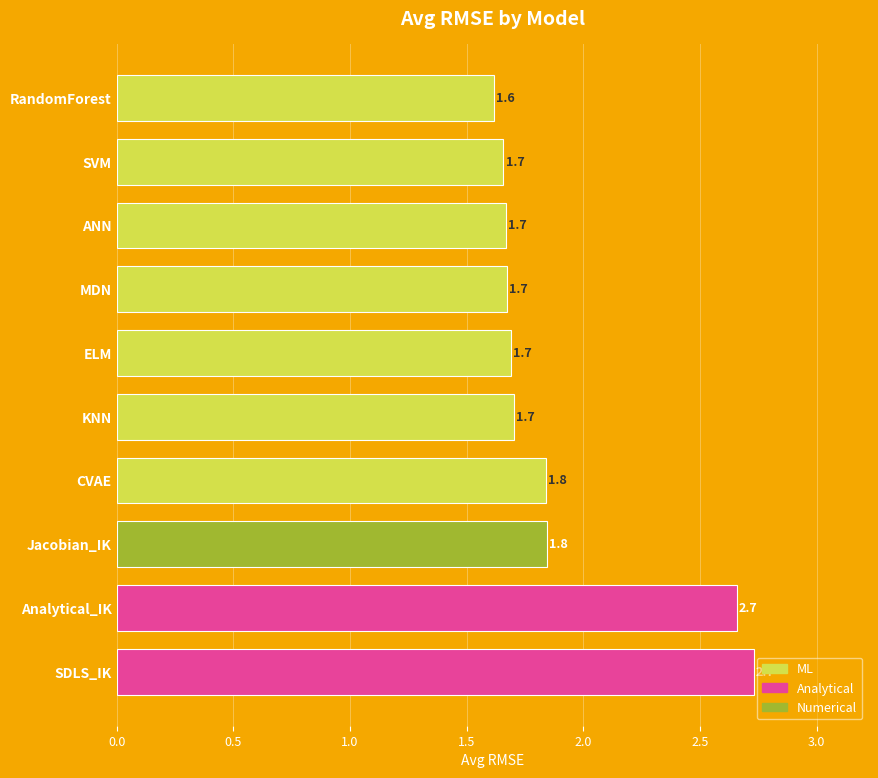

Between CVAE and ANN, which is larger?

CVAE